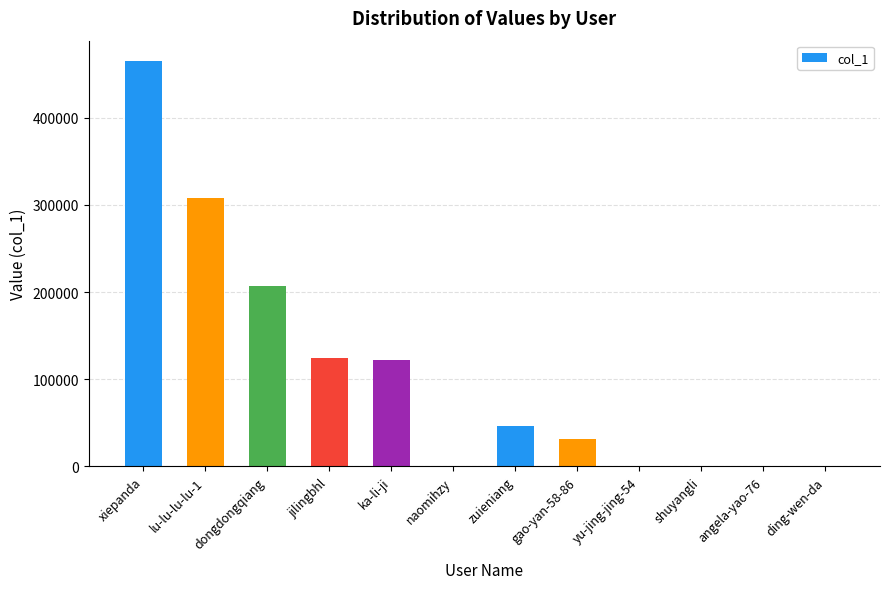

What is the sum of all values?

1304364